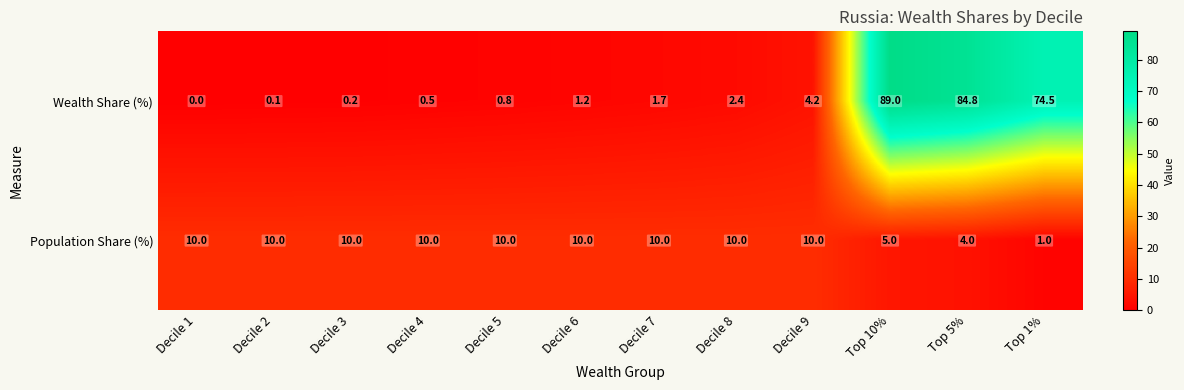

Rank the series by their average value, from lowest to highest.

Population Share (%), Wealth Share (%)